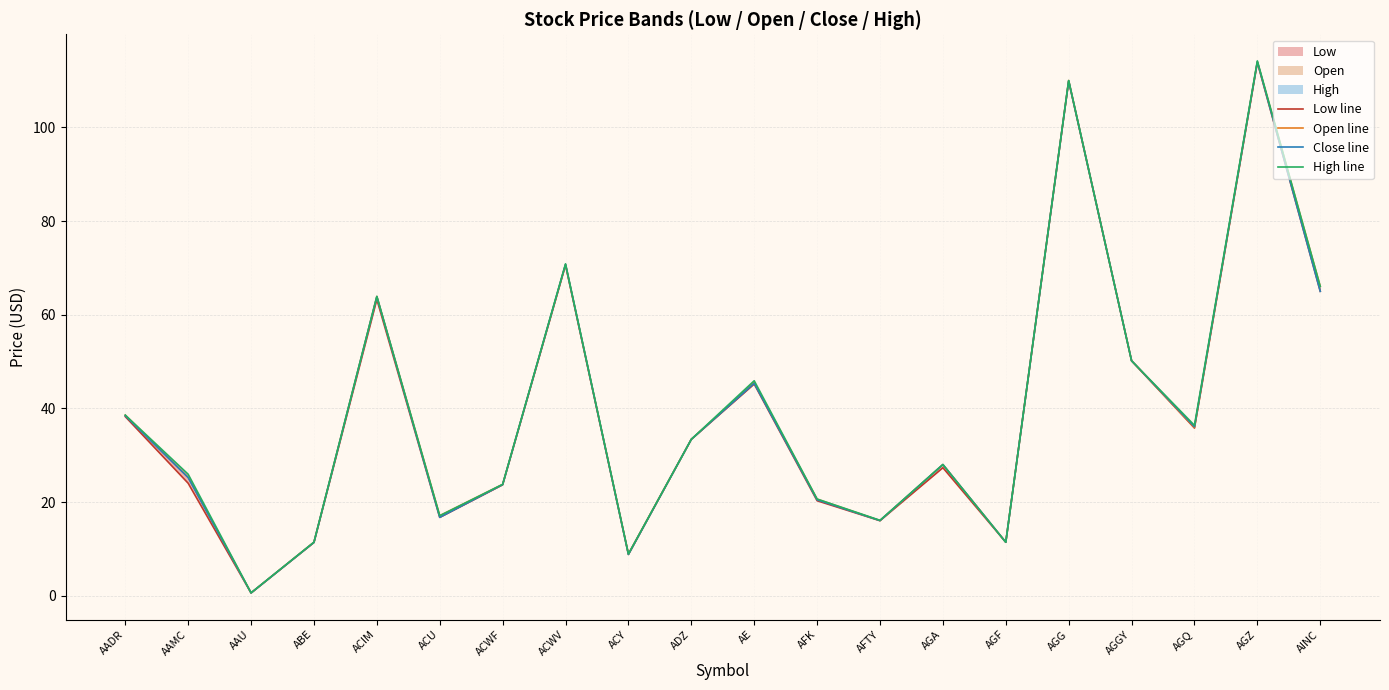

At which label does Low line first exceed 33?

AADR